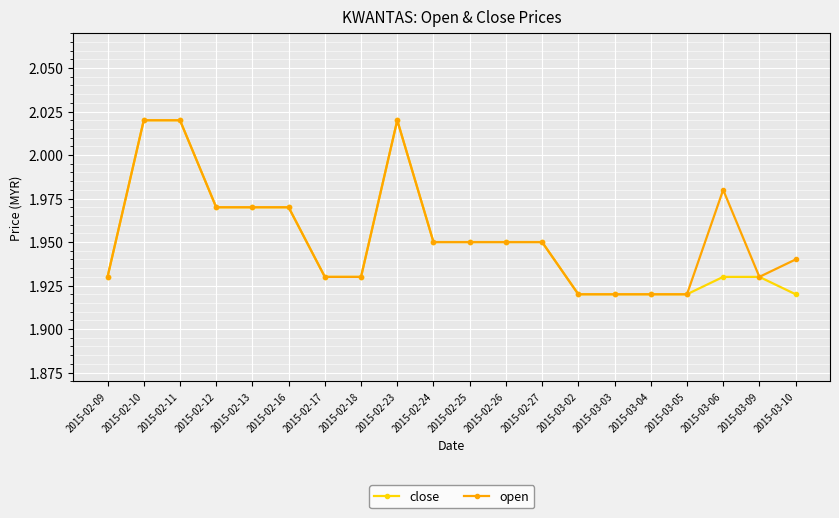

What is the sum of the close values at 2015-02-25 and 2015-02-24?

3.9